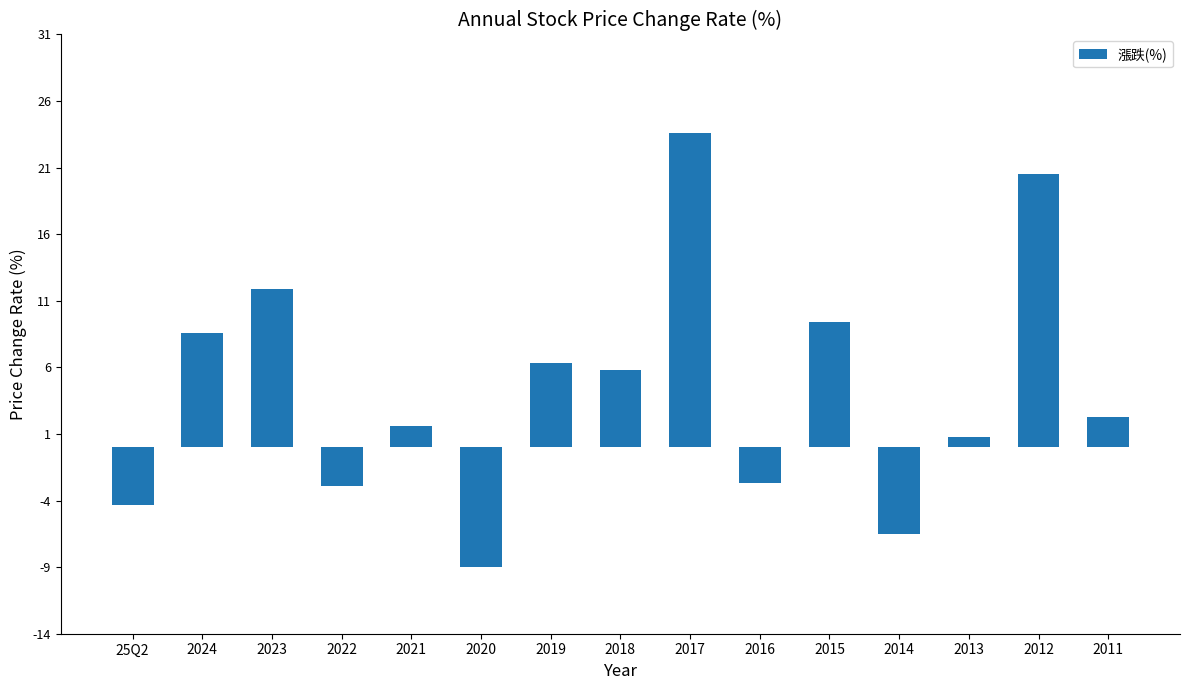

Is it true that the value at 2024 is 8.6?

True